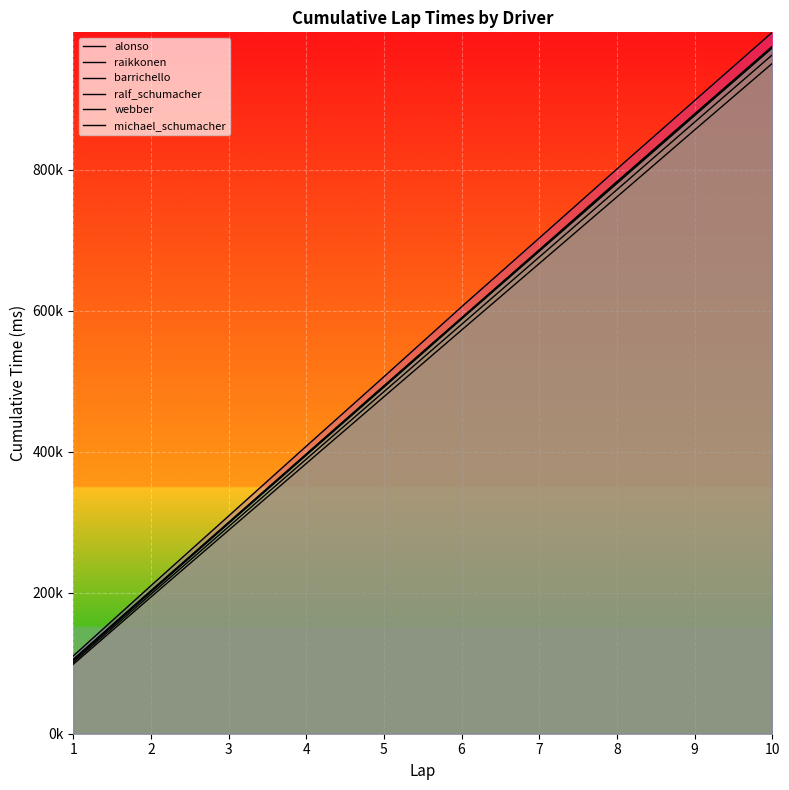

Which has a higher value, 3 or 4?

4